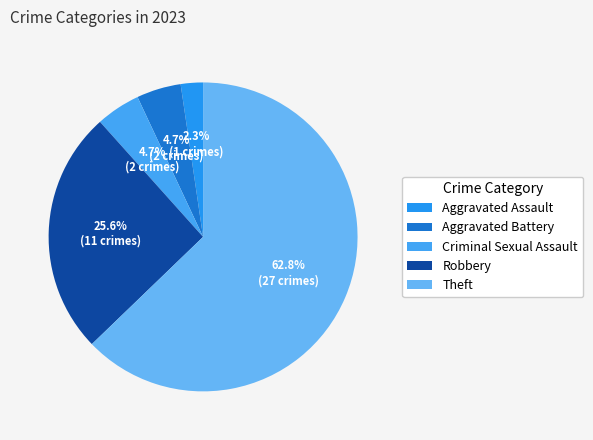

Approximately how many times larger is the value at Criminal Sexual Assault compared to Theft?

0.1